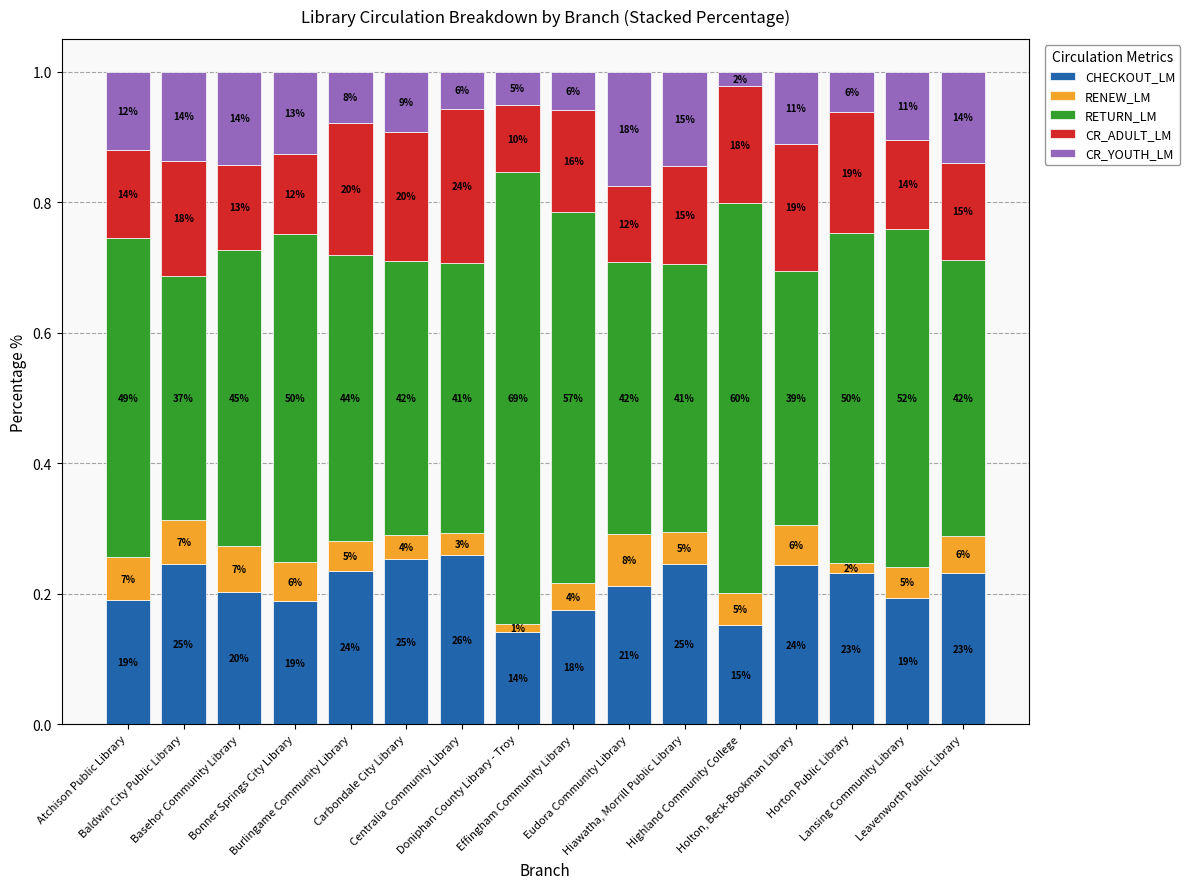

Are the bars horizontal?

No